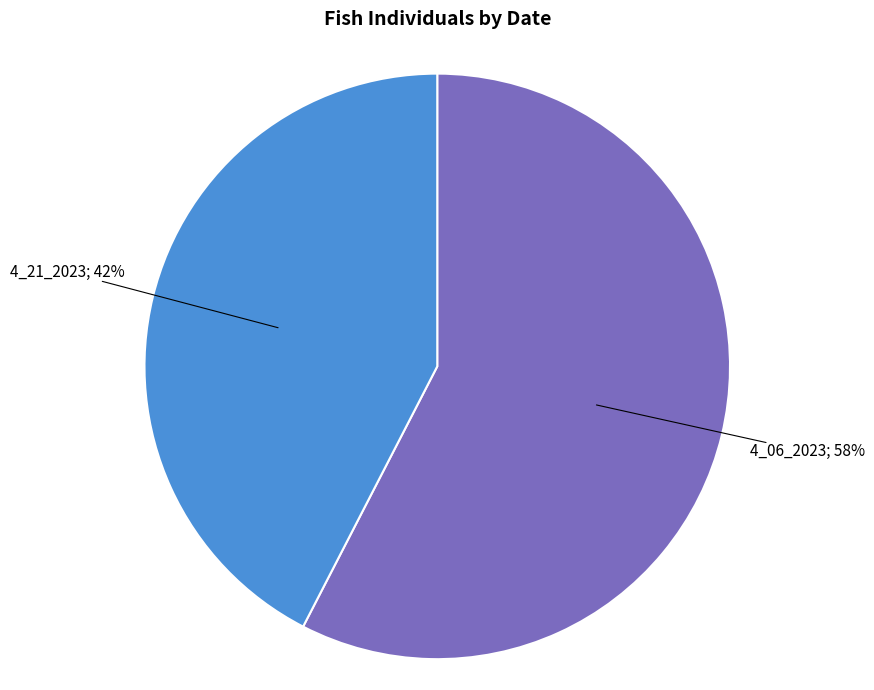

Does any single category account for the majority?

Yes